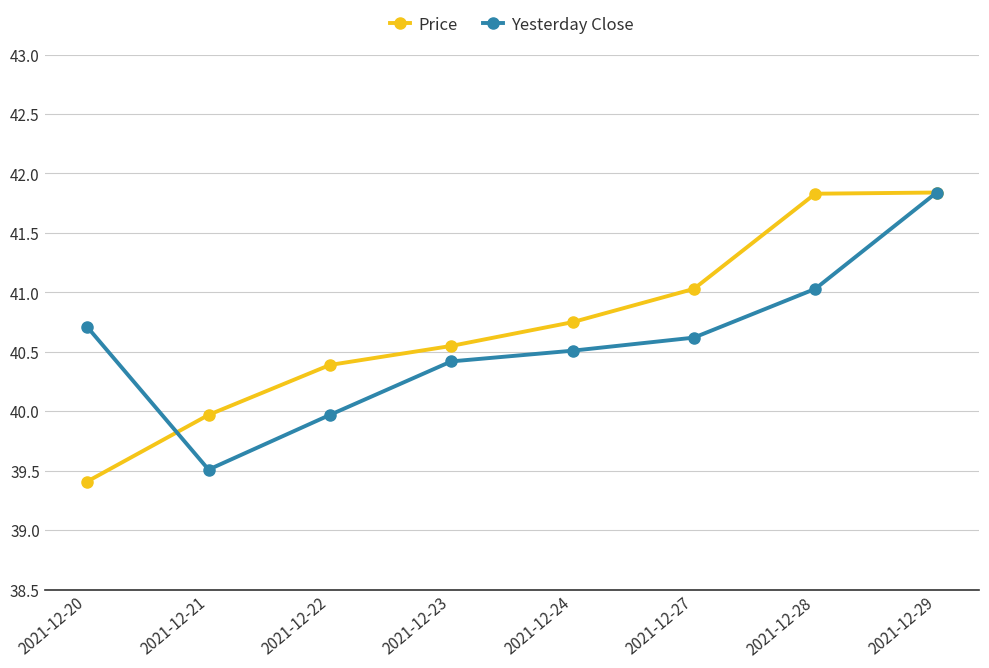

How many values in the Price series are below 40?

2